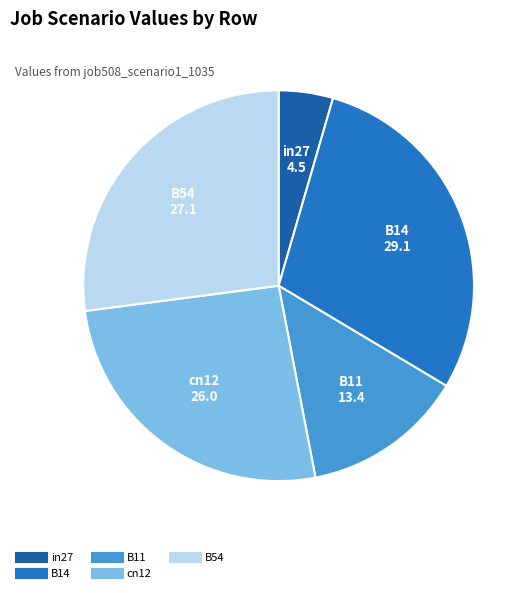

Rank the categories by value from lowest to highest.

in27, B11, cn12, B54, B14